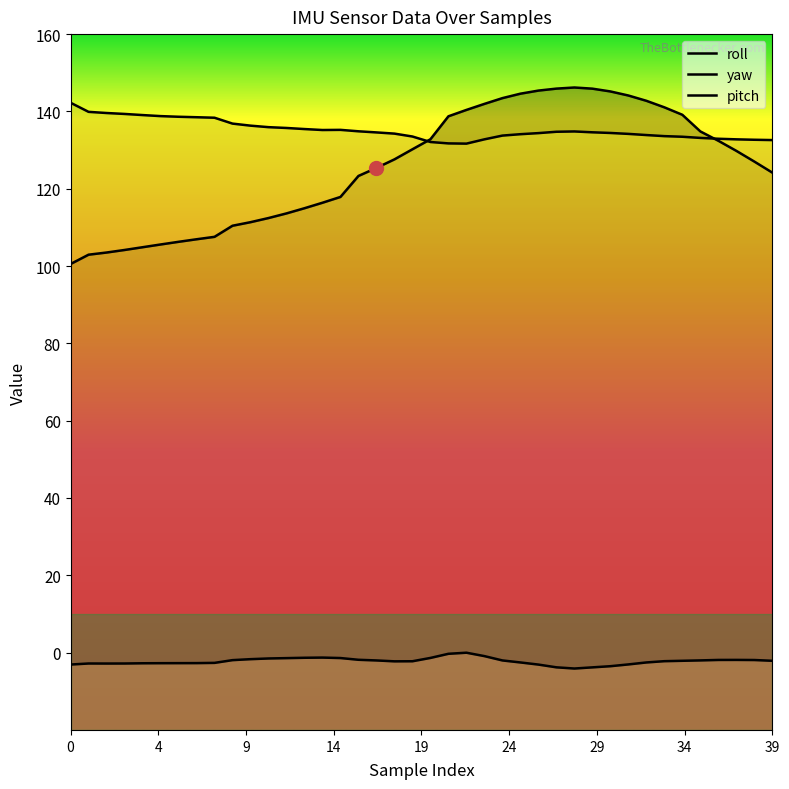

What is the average value of the yaw series?

135.3